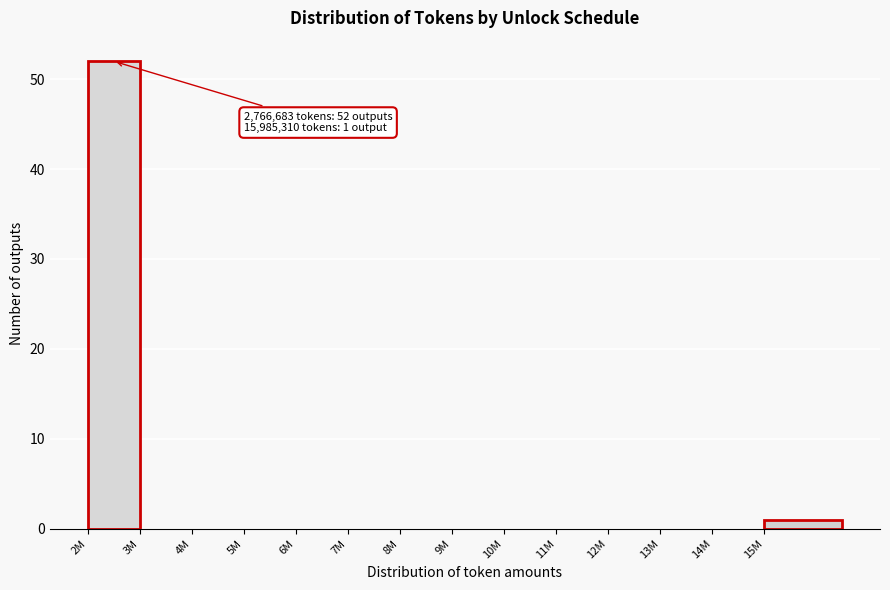

Reading left to right, transcribe all the data shown in this chart.

2M=52	3M=0	4M=0	5M=0	6M=0	7M=0	8M=0	9M=0	10M=0	11M=0	12M=0	13M=0	14M=0	15M=1